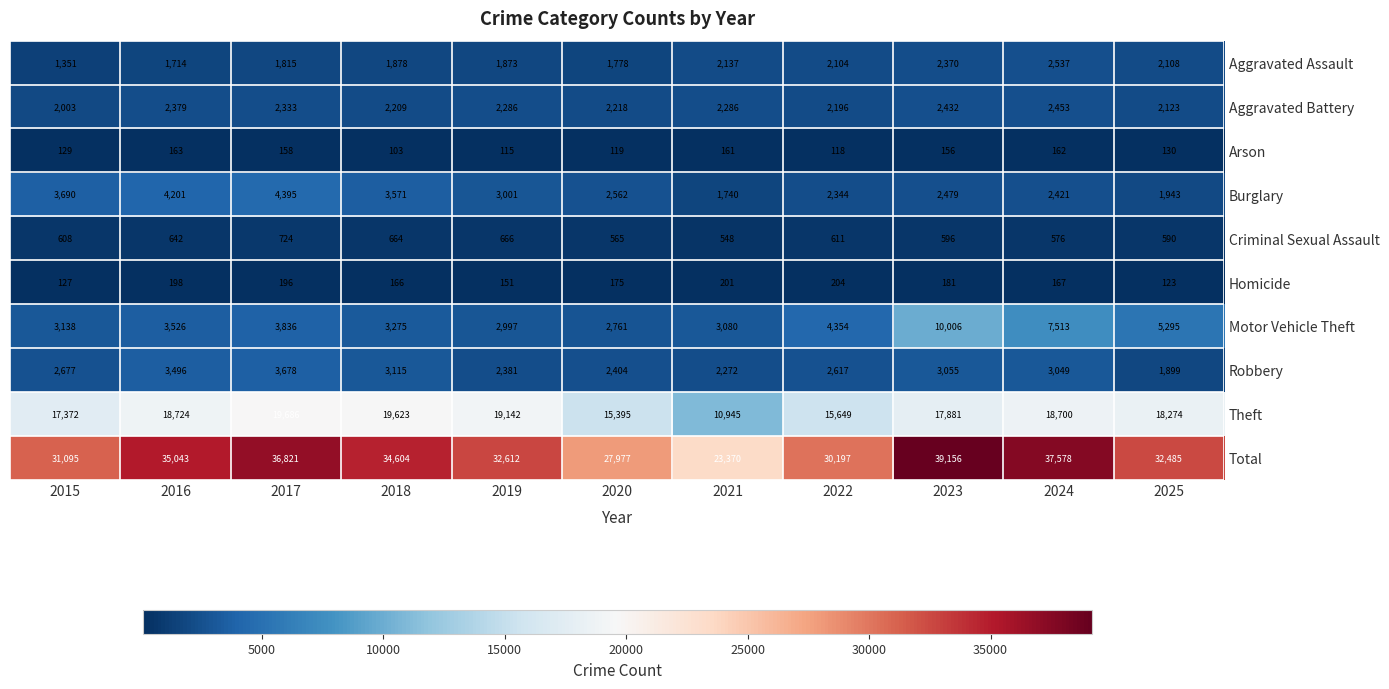

The Criminal Sexual Assault series shows 175 at 2020. True or false?

False